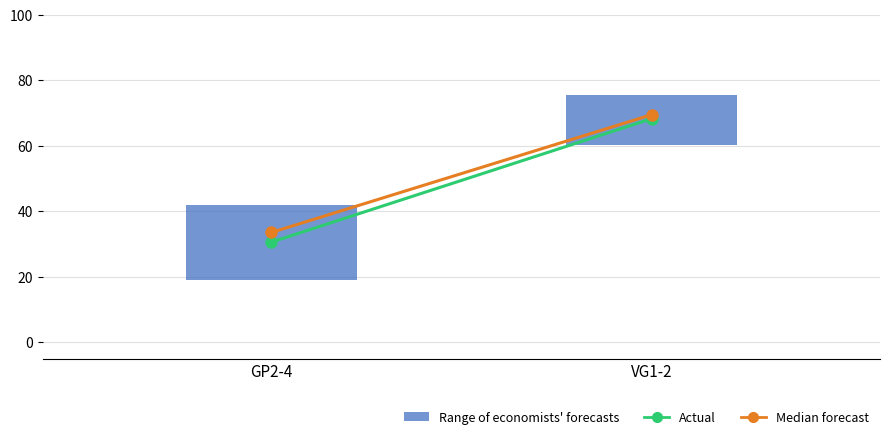

Reading left to right, transcribe this box plot: for each box, give where its median line is, the range the box spans, and where its two whiskers end, as read against the y-axis. The values are not printed on the chart, so give them approximately, as read against the axis.

GP2-4: median 34, box 20 to 42, whiskers 2 to 50
VG1-2: median 70, box 60 to 76, whiskers 52 to 88